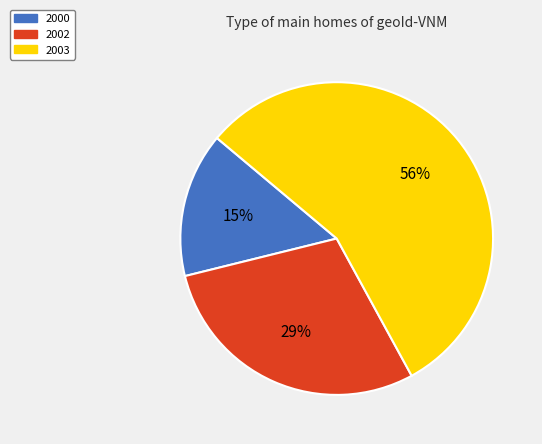

Combined, do 2003 and 2000 account for over 50%?

Yes